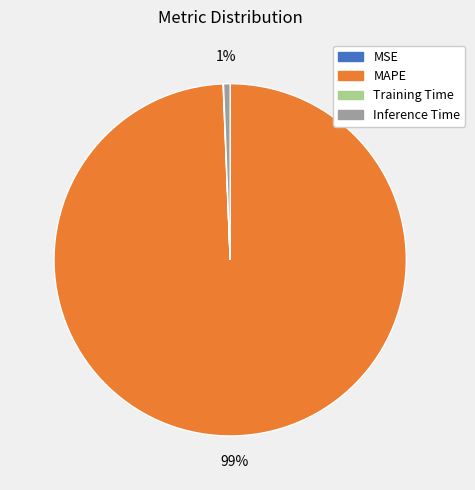

To the nearest percent, what percentage of the pie is MAPE?

99%